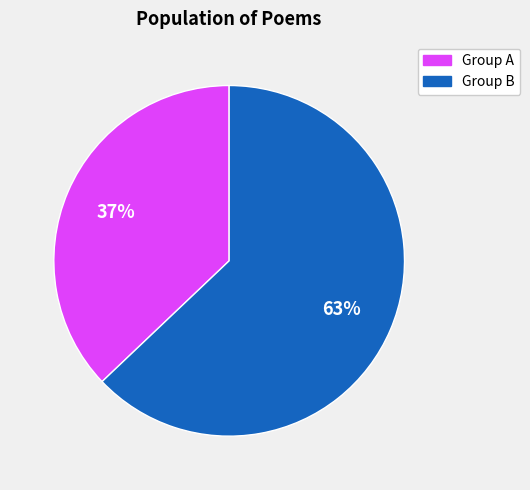

To the nearest percent, what is the average slice percentage?

50%